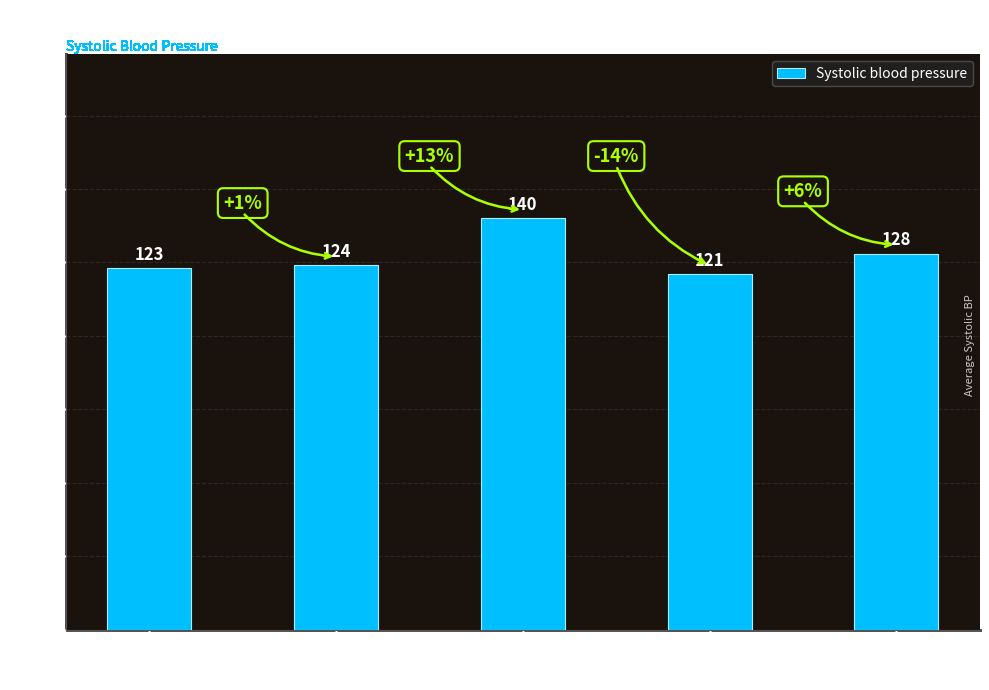

Rank the categories by value from lowest to highest.

17, 10, 13, 26, 14